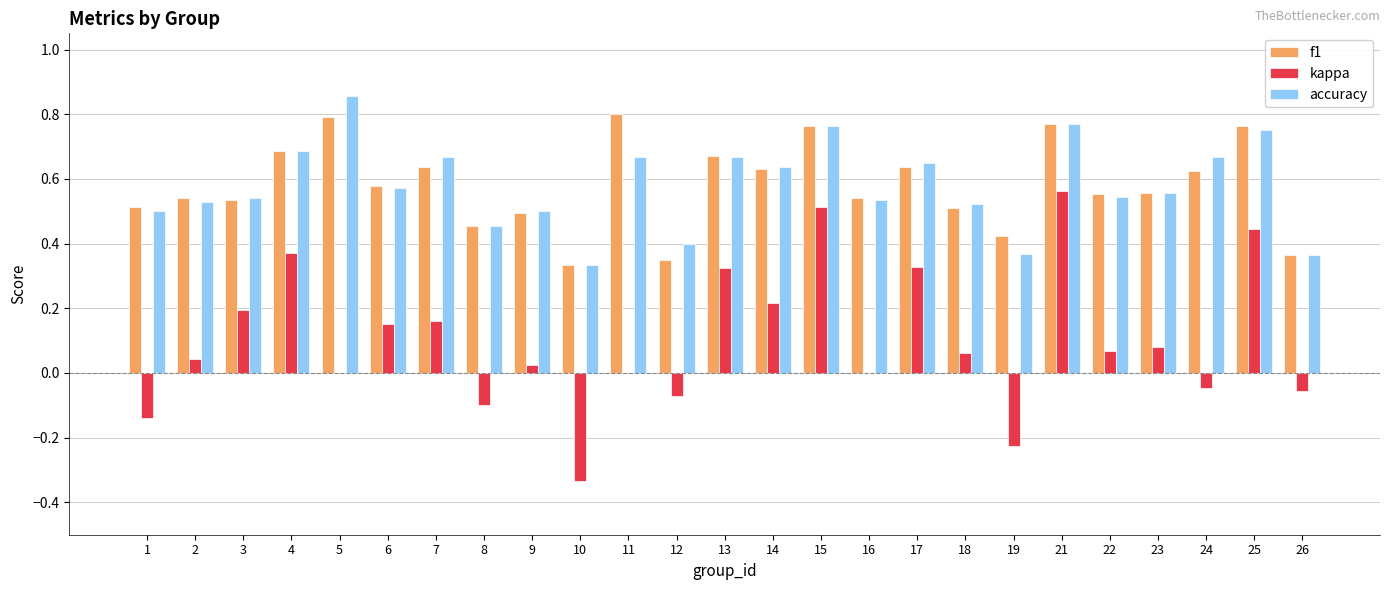

Is the value of f1 at 11 greater than the value of kappa at 3?

Yes